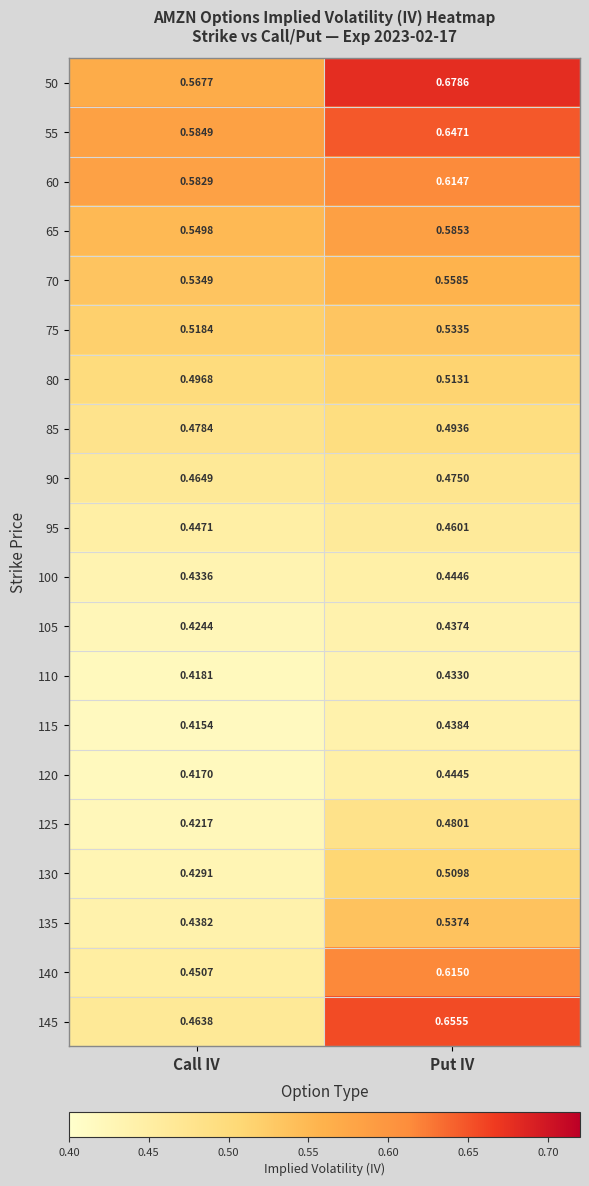

At which category does the chart reach its peak across all series?

Put IV